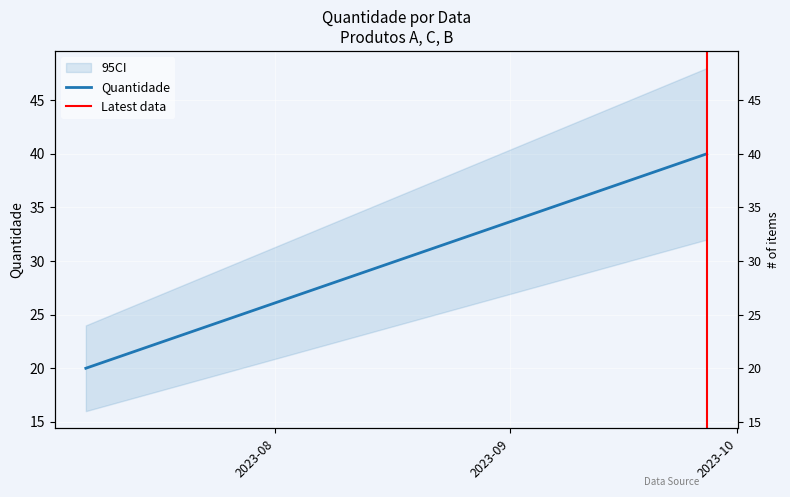

What is the maximum value shown in the chart?

40